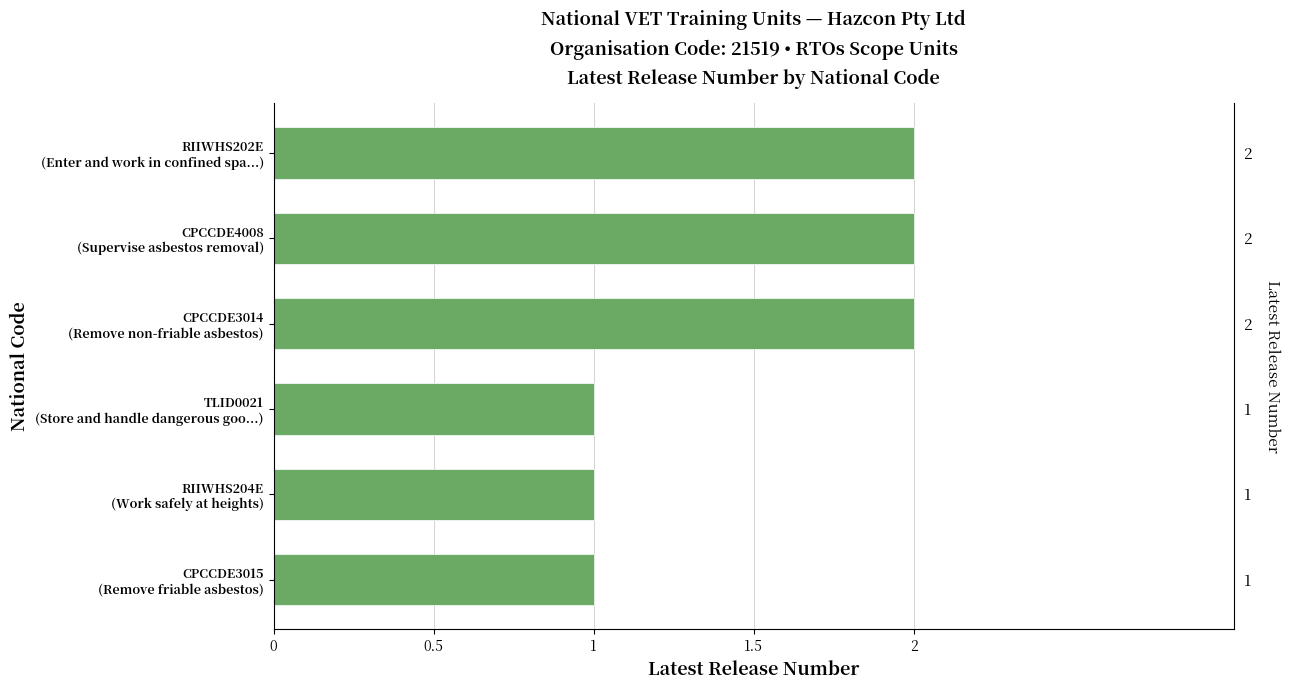

Reading left to right, extract all data points from this chart.

2	2	2	1	1	1